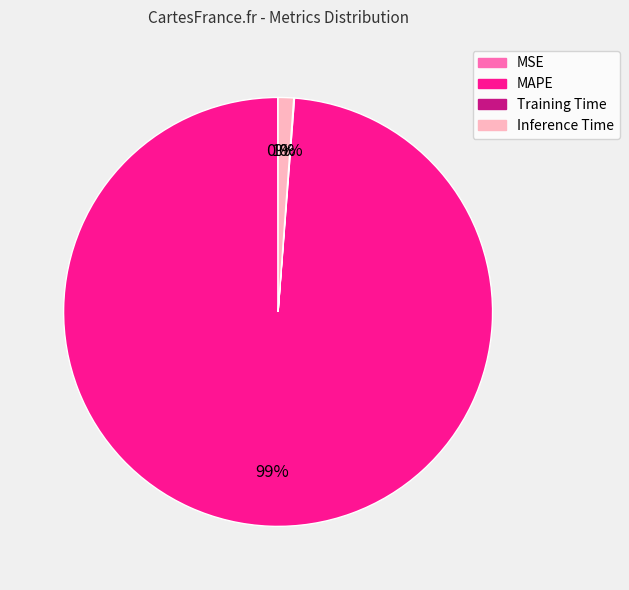

The Inference Time slice represents 11% of the pie. True or false?

False